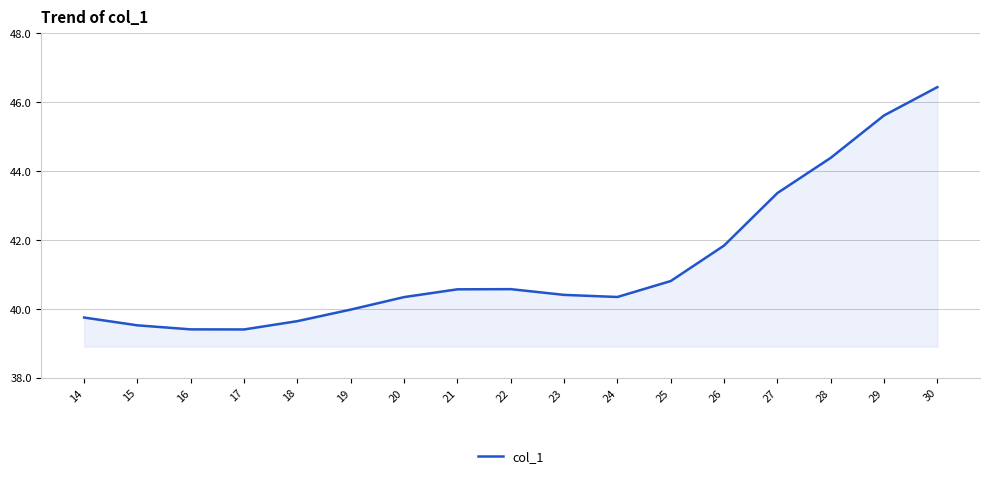

What is the sum of all values?

702.4